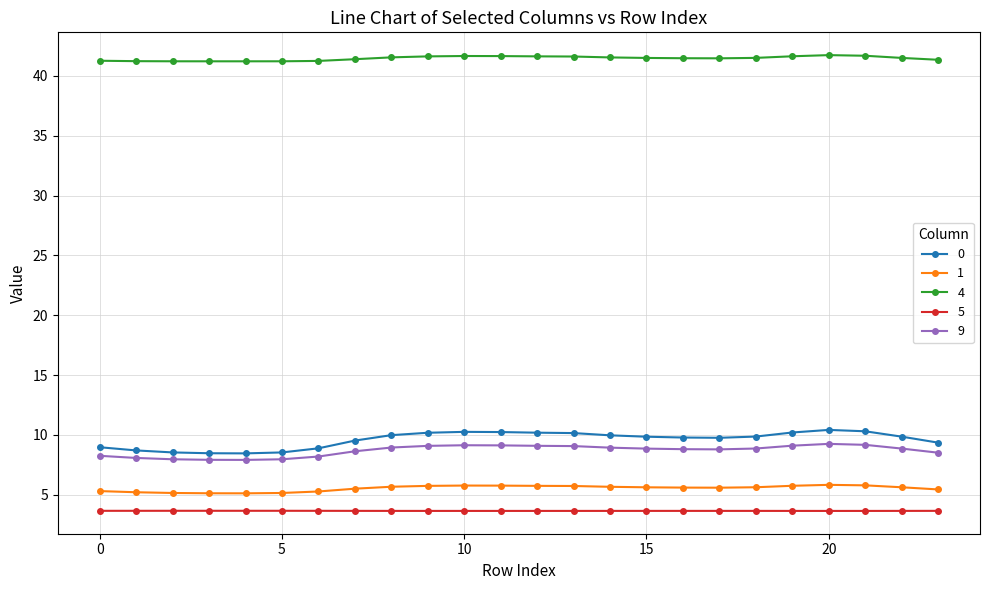

What is the value of the 0 point at the 6th from the left?

8.5